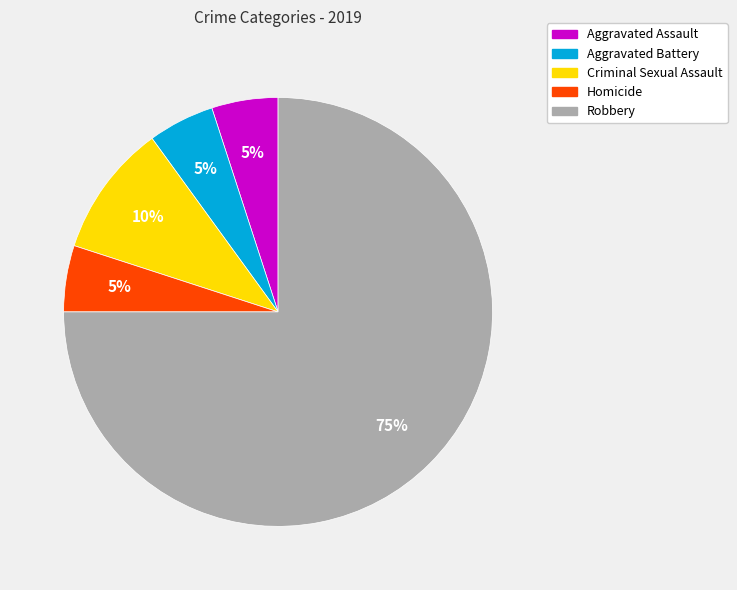

How many segments does this pie chart have?

5